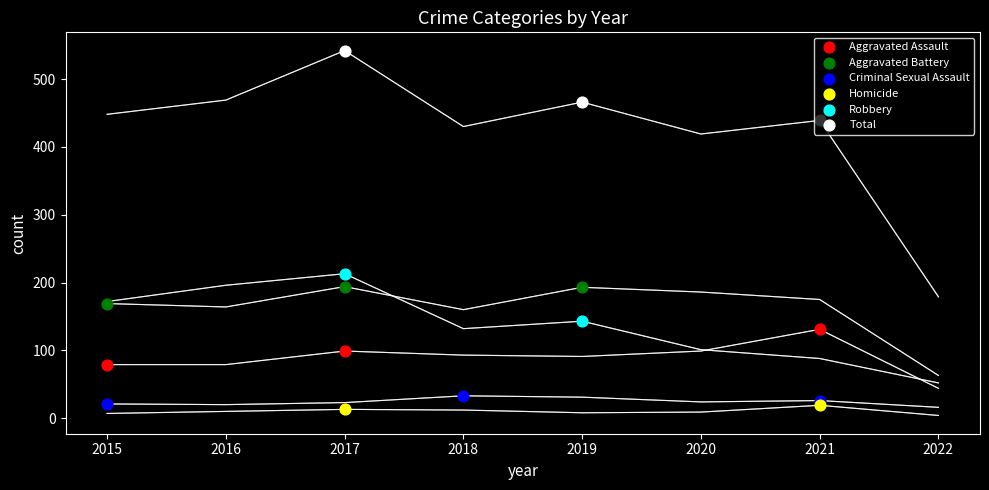

What is the total value across all series at 2016?

938